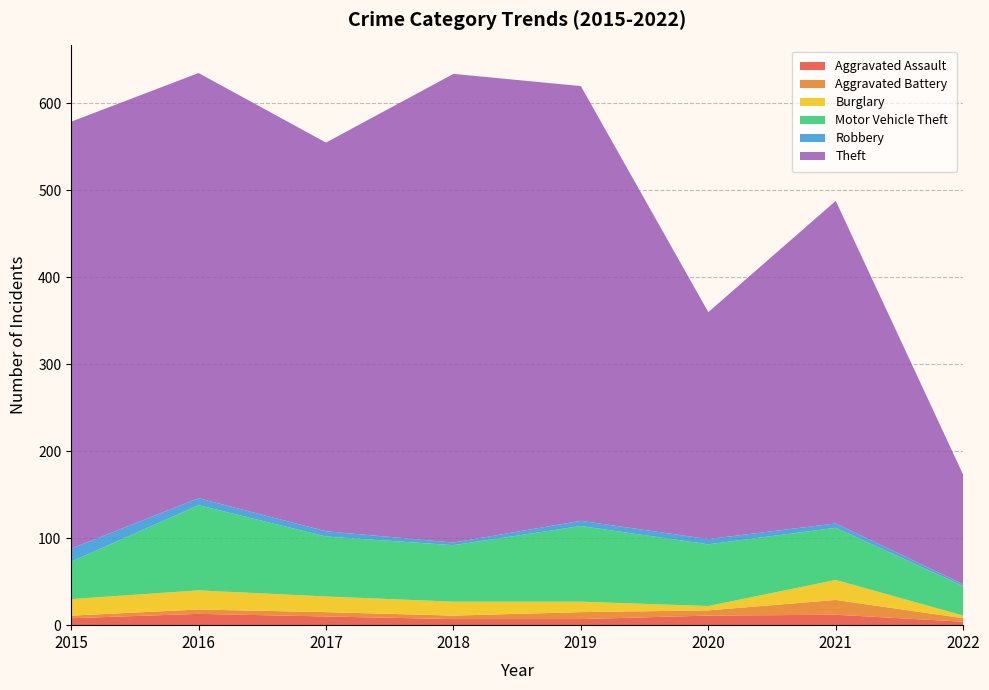

Reading left to right, what are all the values shown in this chart?

Aggravated Assault: 8	13	10	7	7	11	12	4
Aggravated Battery: 3	5	5	4	8	6	17	4
Burglary: 19	22	18	16	12	5	23	3
Motor Vehicle Theft: 43	98	69	65	87	71	60	34
Robbery: 15	8	6	3	6	6	5	2
Theft: 491	489	447	539	500	261	371	126